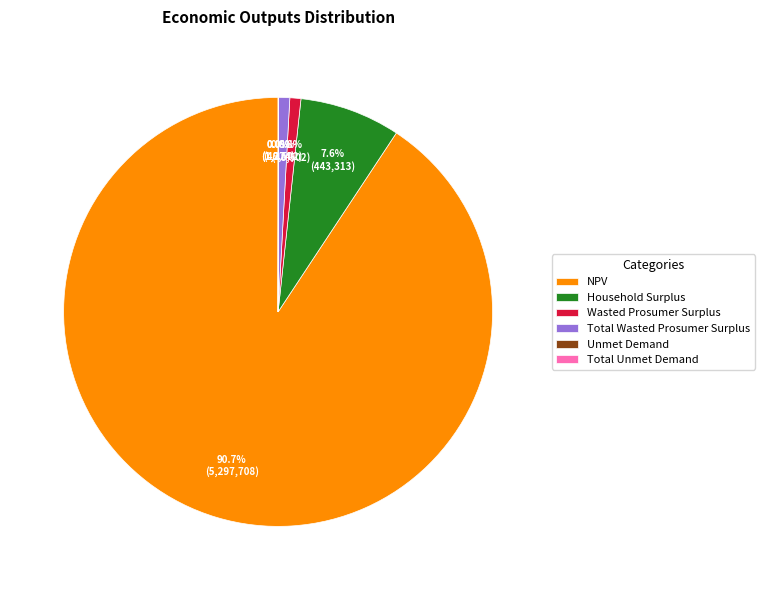

Is it true that Total Wasted Prosumer Surplus is 1% of the pie?

True